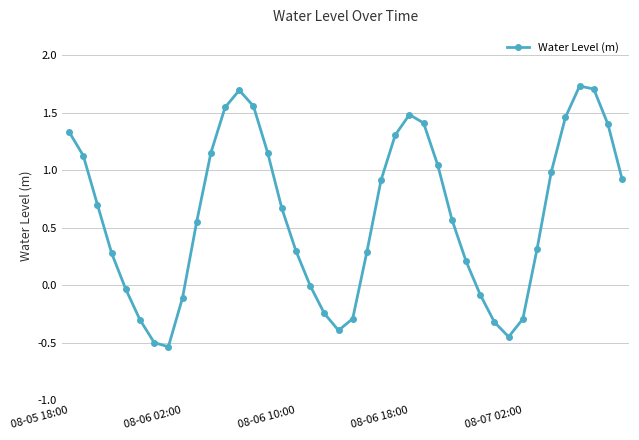

What is the sum of all values?

24.2